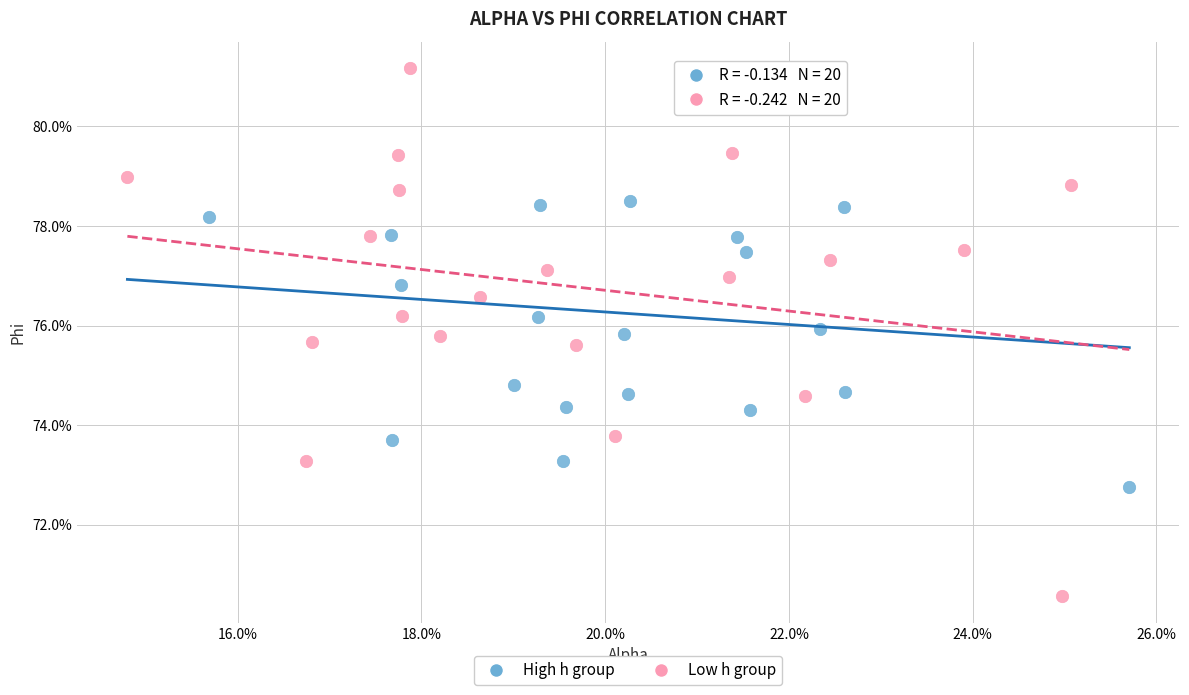

Which series reaches the minimum Y coordinate?

Low h group